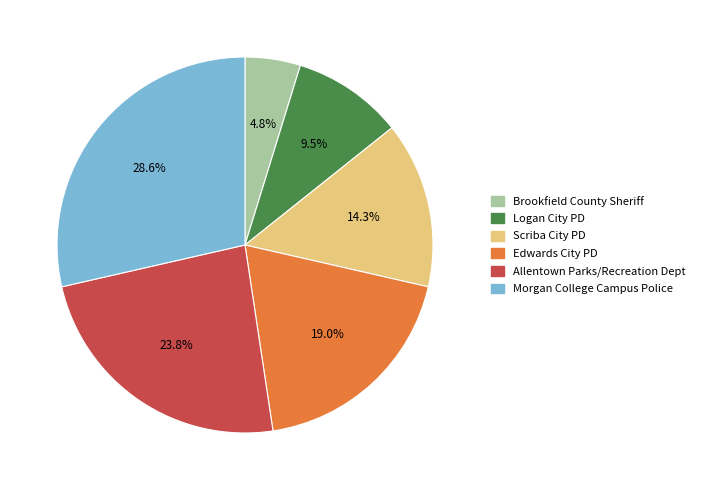

Which category has the biggest portion of the pie?

Morgan College Campus Police